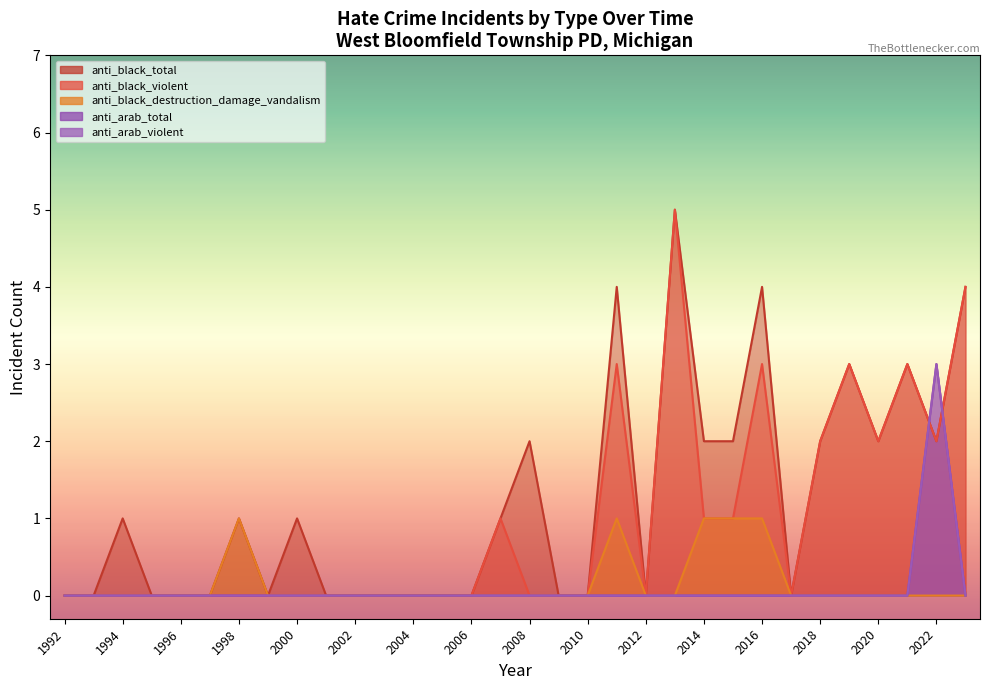

At which category does the chart reach its minimum across all series?

1992